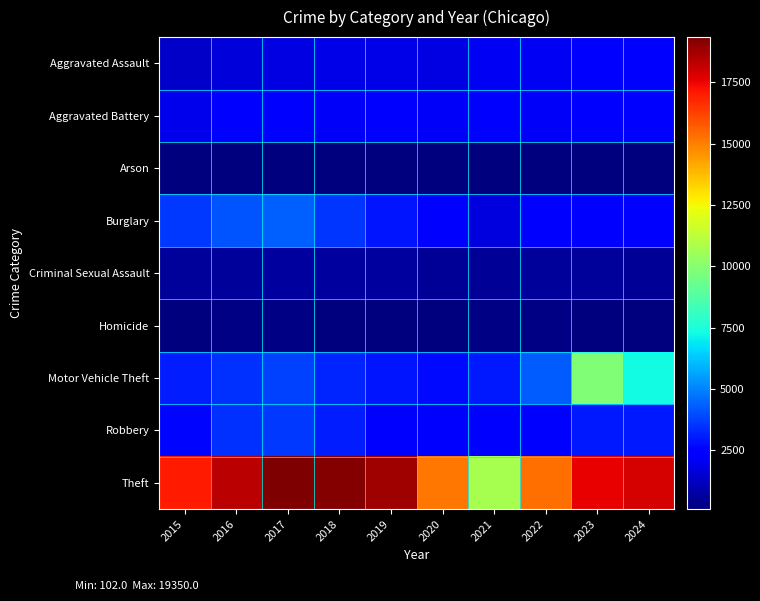

Reading left to right, transcribe all the data shown in this chart.

Aggravated Assault: 2015=1323	2016=1676	2017=1790	2018=1845	2019=1835	2020=1761	2021=2105	2022=2067	2023=2313	2024=2470
Aggravated Battery: 2015=1978	2016=2336	2017=2293	2018=2138	2019=2226	2020=2189	2021=2249	2022=2157	2023=2394	2024=2376
Arson: 2015=128	2016=162	2017=156	2018=102	2019=111	2020=118	2021=157	2022=117	2023=150	2024=151
Burglary: 2015=3613	2016=4137	2017=4337	2018=3525	2019=2955	2020=2533	2021=1713	2022=2299	2023=2445	2024=2343
Criminal Sexual Assault: 2015=589	2016=621	2017=697	2018=646	2019=635	2020=546	2021=537	2022=584	2023=570	2024=500
Homicide: 2015=126	2016=196	2017=195	2018=162	2019=144	2020=169	2021=199	2022=200	2023=175	2024=154
Motor Vehicle Theft: 2015=3085	2016=3471	2017=3777	2018=3221	2019=2939	2020=2708	2021=3031	2022=4267	2023=9853	2024=7253
Robbery: 2015=2637	2016=3440	2017=3618	2018=3063	2019=2340	2020=2375	2021=2237	2022=2572	2023=3010	2024=2963
Theft: 2015=17077	2016=18370	2017=19350	2018=19269	2019=18803	2020=15192	2021=10713	2022=15365	2023=17561	2024=17904